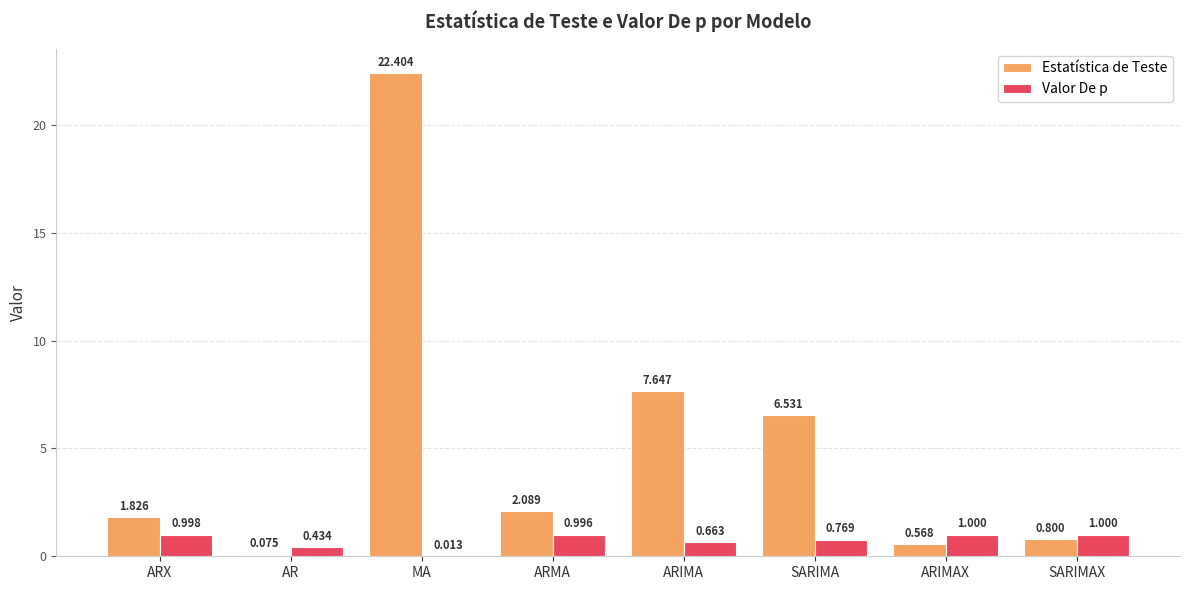

Which series changed the most between ARIMA and SARIMAX?

Estatística de Teste